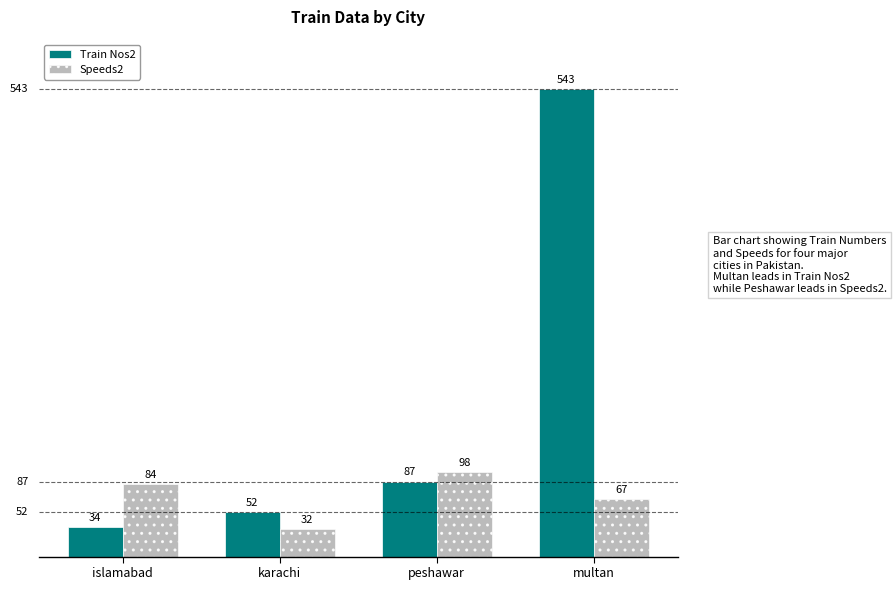

List the labels in order of Train Nos2 value, smallest first.

islamabad, karachi, peshawar, multan